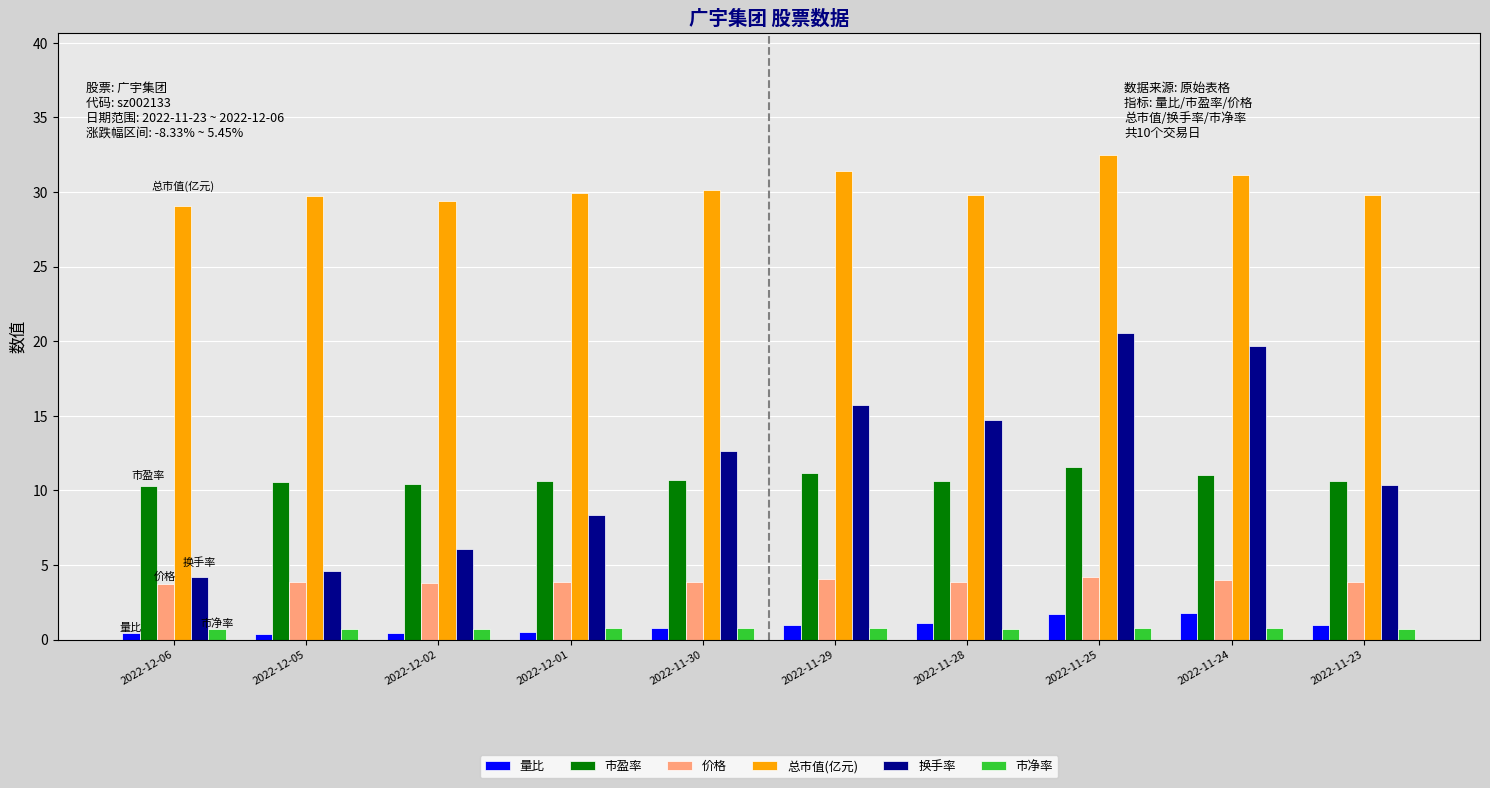

What is the difference between the highest and lowest values at 2022-11-24?

30.3